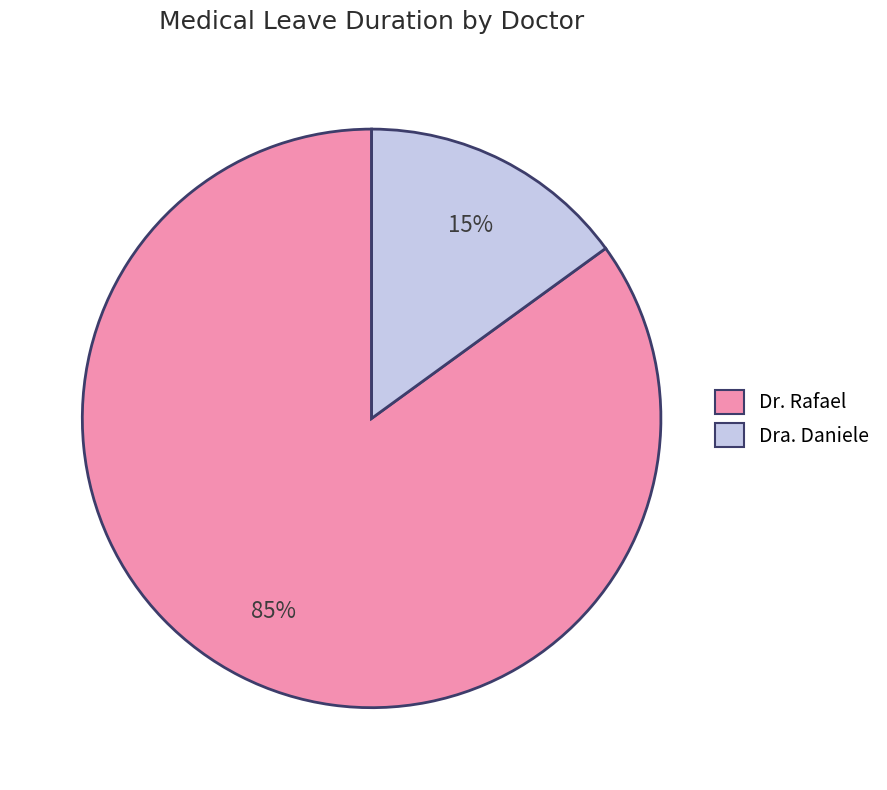

Which has a higher value, Dra. Daniele or Dr. Rafael?

Dr. Rafael